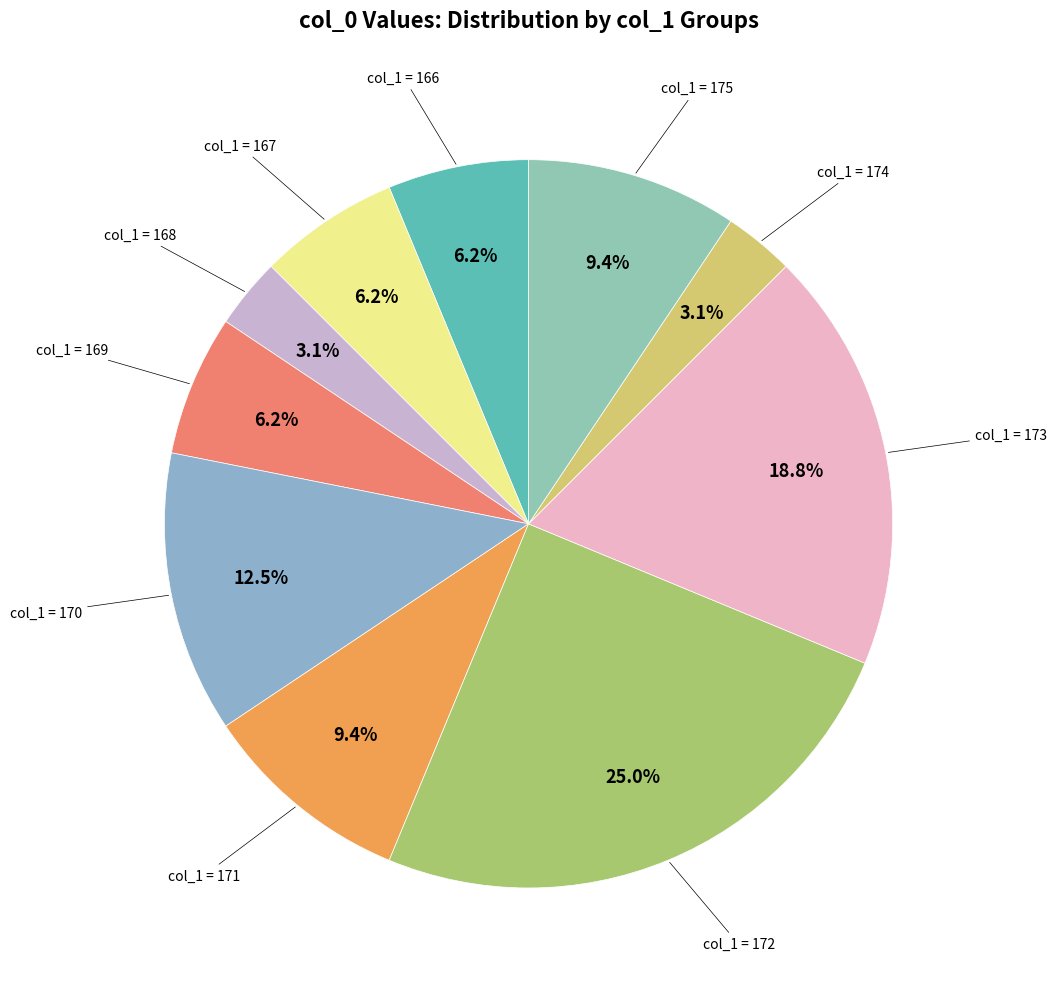

How many segments does this pie chart have?

10